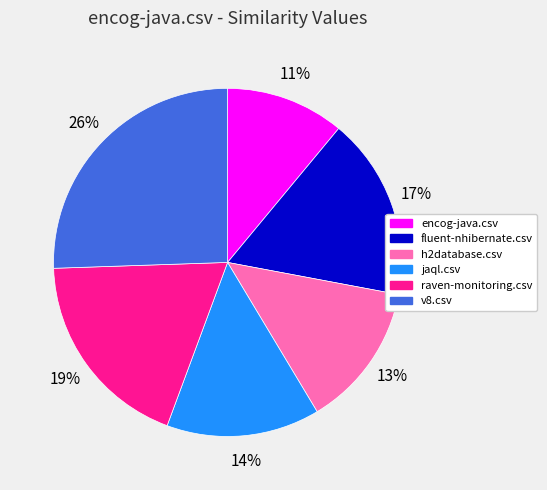

The v8.csv slice represents 26% of the pie. True or false?

True